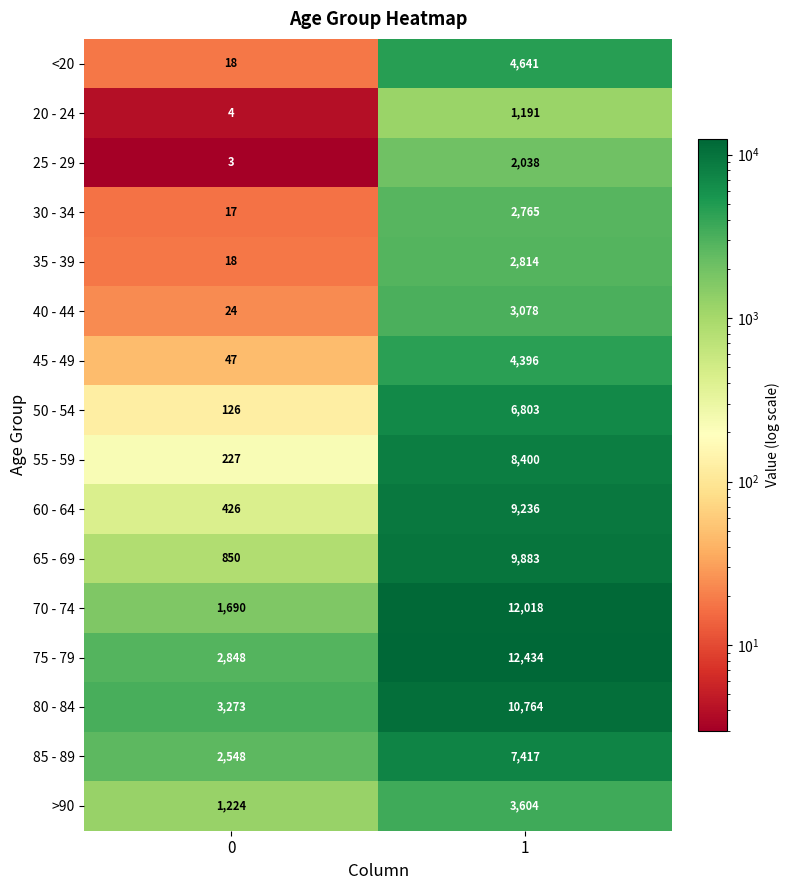

What is the approximate value of <20 at 0?

18